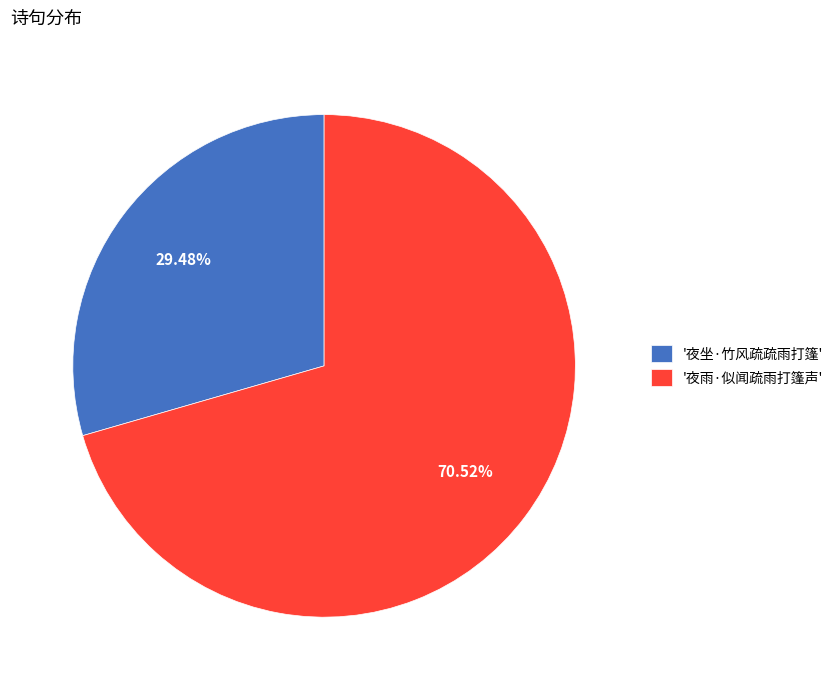

Between '夜雨·似闻疏雨打篷声' and '夜坐·竹风疏疏雨打篷', which is larger?

'夜雨·似闻疏雨打篷声'